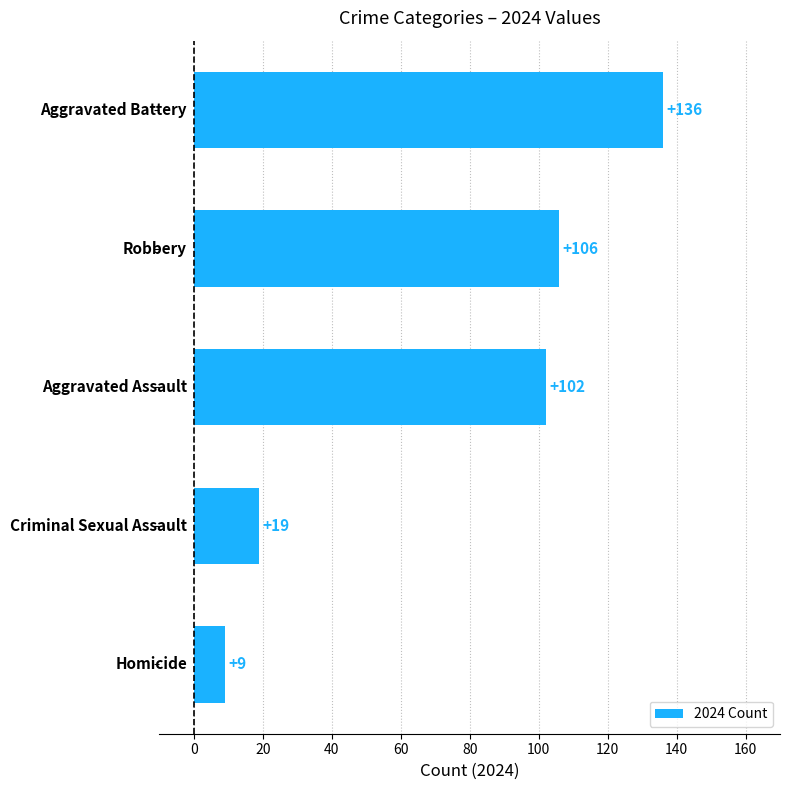

What is the average value?

74